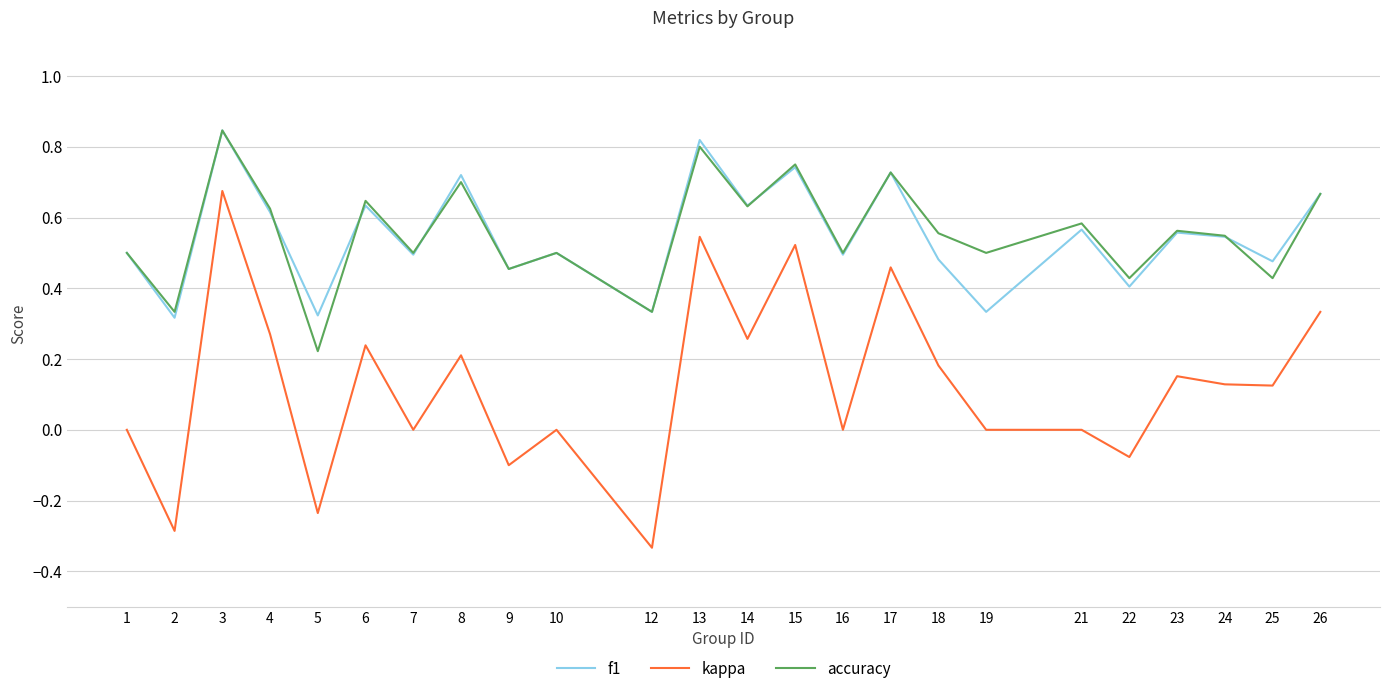

At 21, list the series in order from largest to smallest.

accuracy, f1, kappa